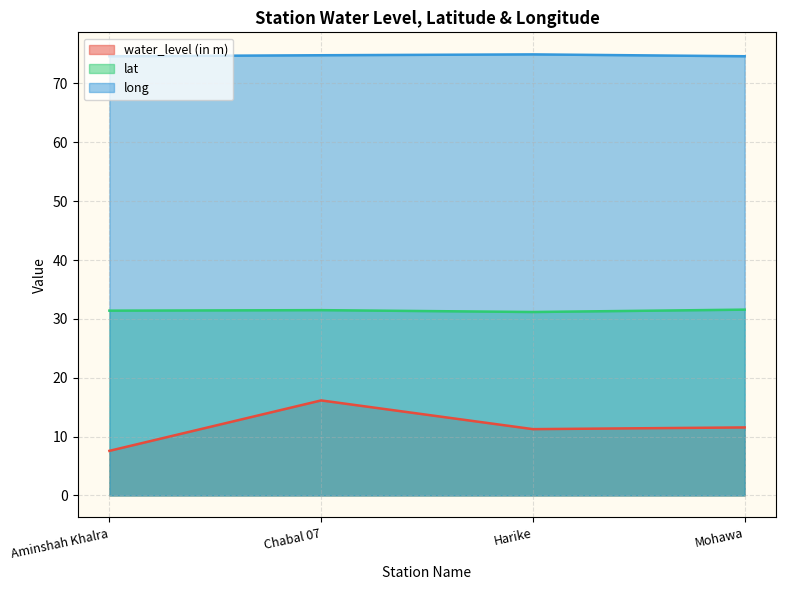

Which series has the largest range (max minus min)?

water_level (in m)